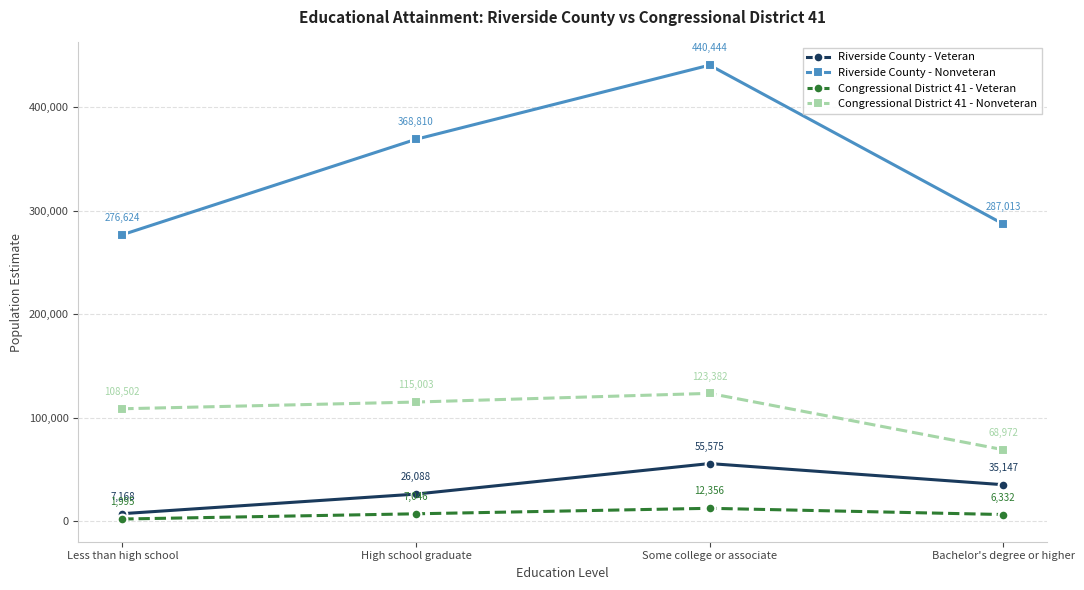

What is the label of the 4th point from the left?

Bachelor's degree or higher